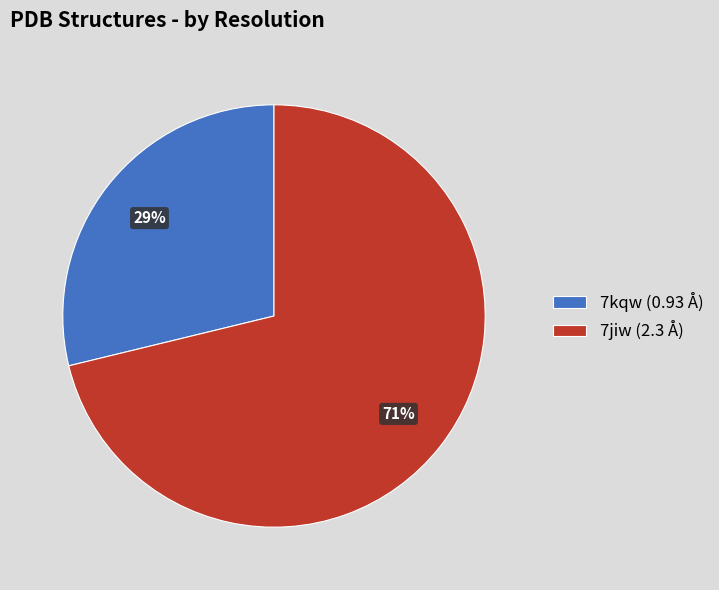

Which slice is the largest?

7jiw